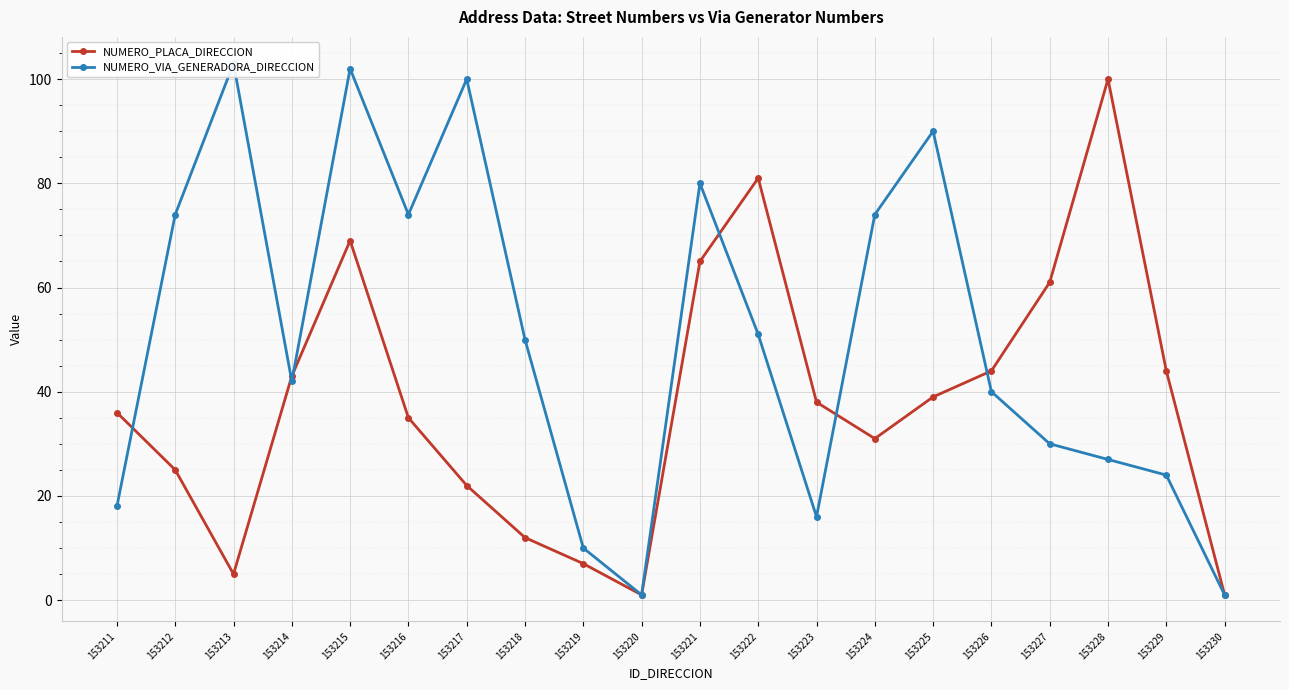

True or false: NUMERO_VIA_GENERADORA_DIRECCION has more than 2 interior local peaks.

True